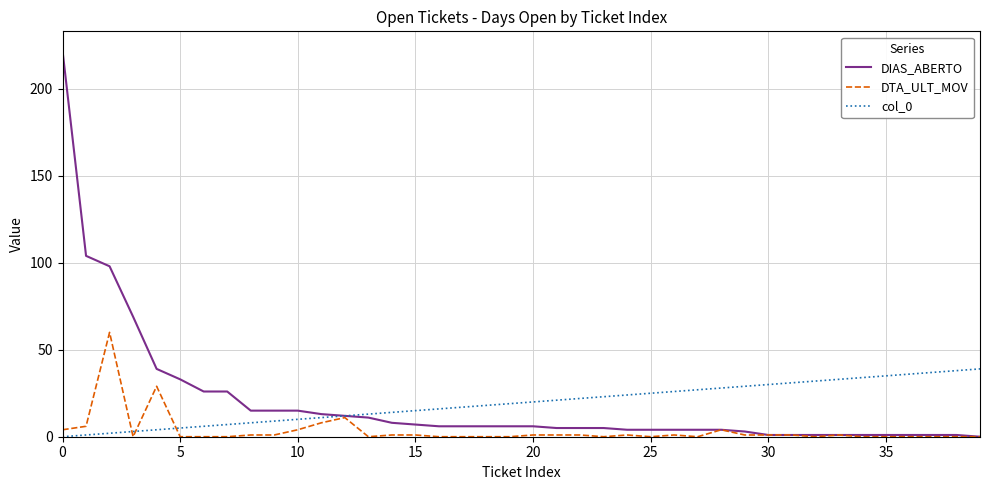

Rank the series by their maximum value, from highest to lowest.

DIAS_ABERTO, DTA_ULT_MOV, col_0